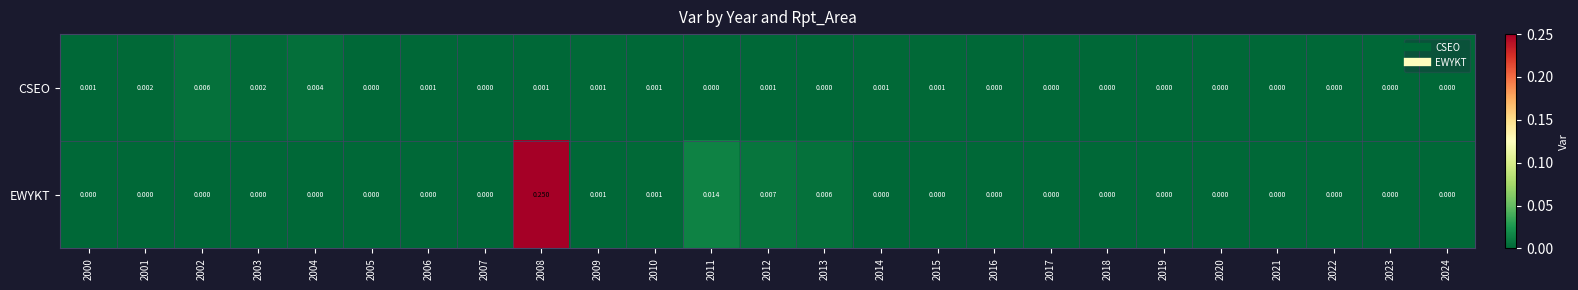

Rank the series by their maximum value, from lowest to highest.

CSEO, EWYKT